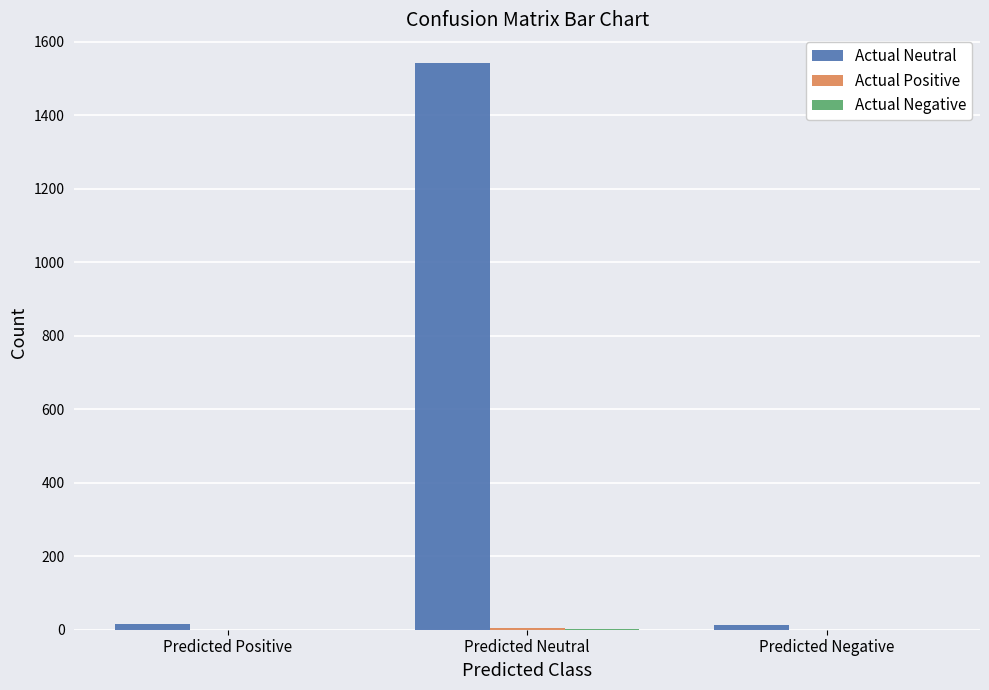

How many groups of bars are there?

3